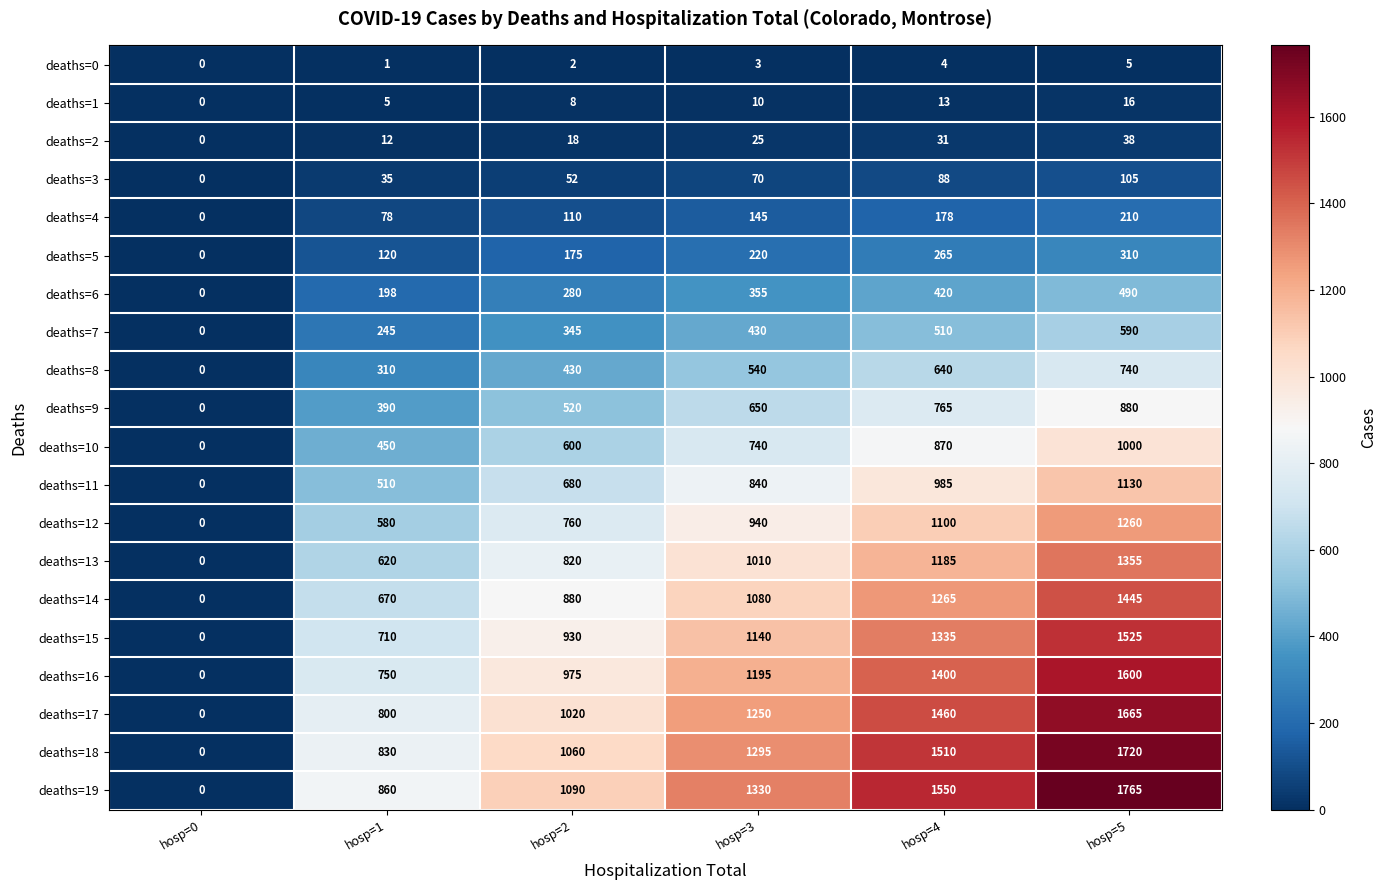

Which category has the lowest value in the deaths=1 series?

hosp=0